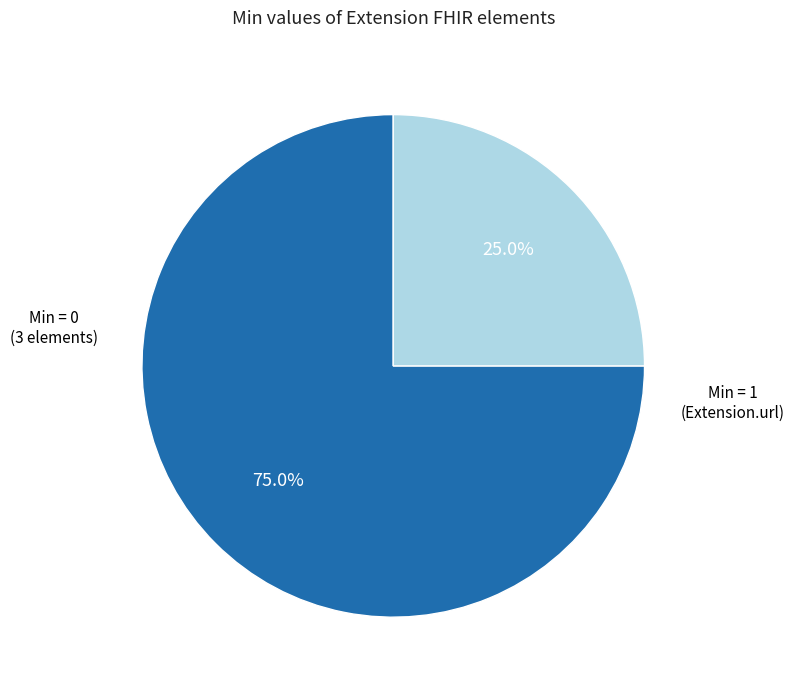

Does any single category account for the majority?

Yes